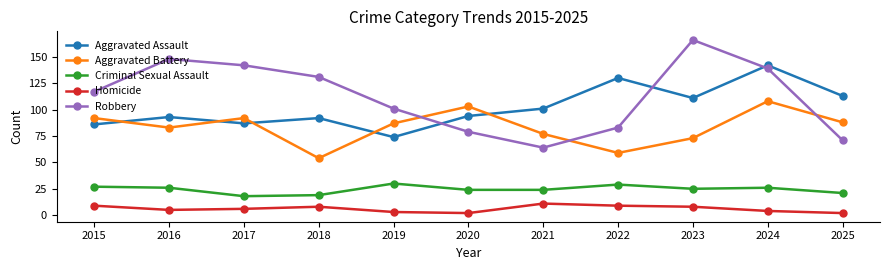

At how many categories does at least one series exceed 73?

11